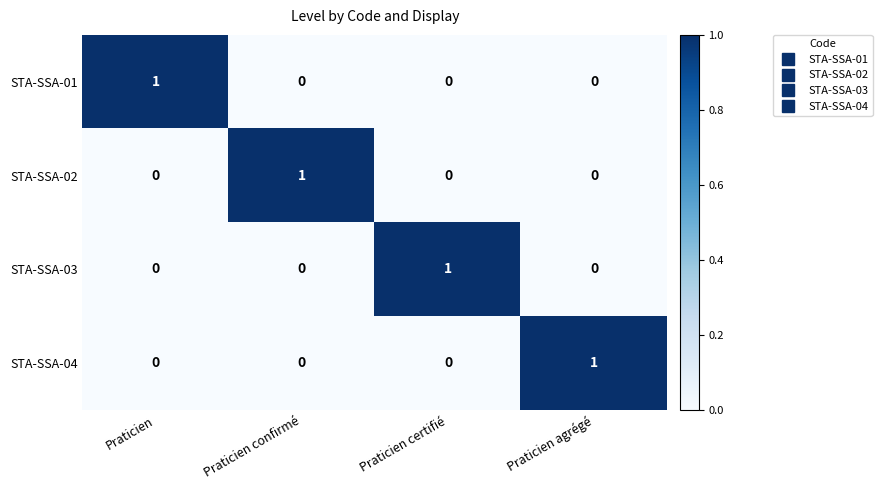

Reading left to right, list all the values displayed in this chart.

STA-SSA-01: Praticien=1	Praticien confirmé=0	Praticien certifié=0	Praticien agrégé=0
STA-SSA-02: Praticien=0	Praticien confirmé=1	Praticien certifié=0	Praticien agrégé=0
STA-SSA-03: Praticien=0	Praticien confirmé=0	Praticien certifié=1	Praticien agrégé=0
STA-SSA-04: Praticien=0	Praticien confirmé=0	Praticien certifié=0	Praticien agrégé=1